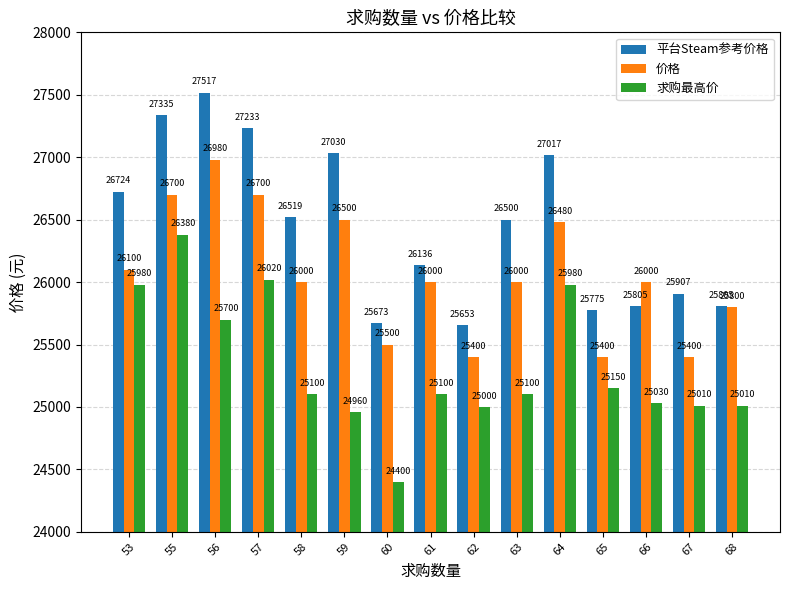

At which category does the chart reach its peak across all series?

56